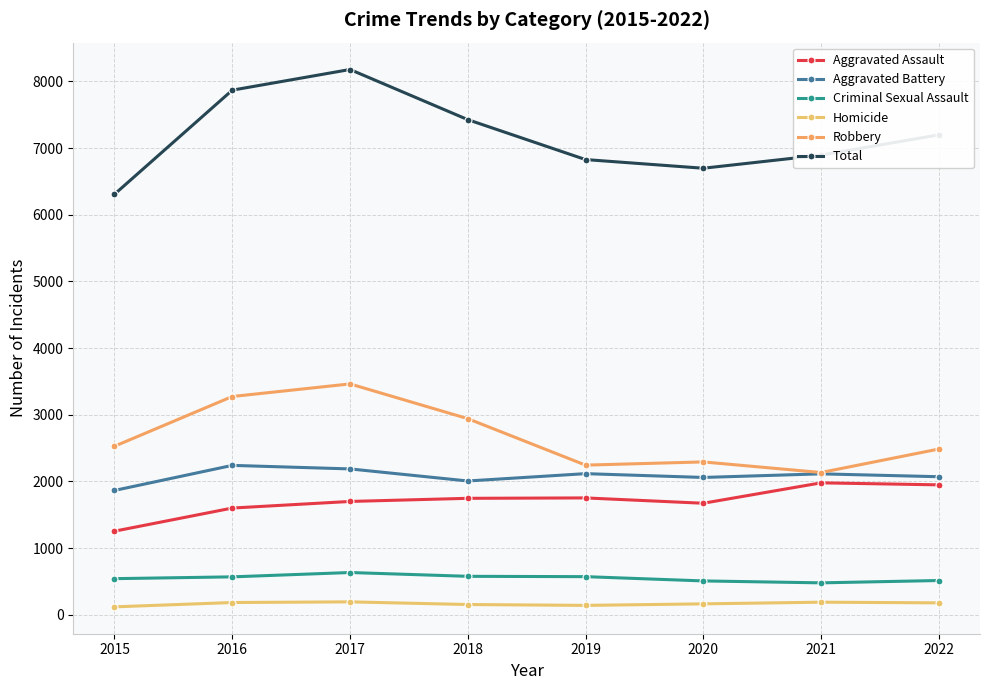

How many interior local peaks does the Criminal Sexual Assault series have?

1